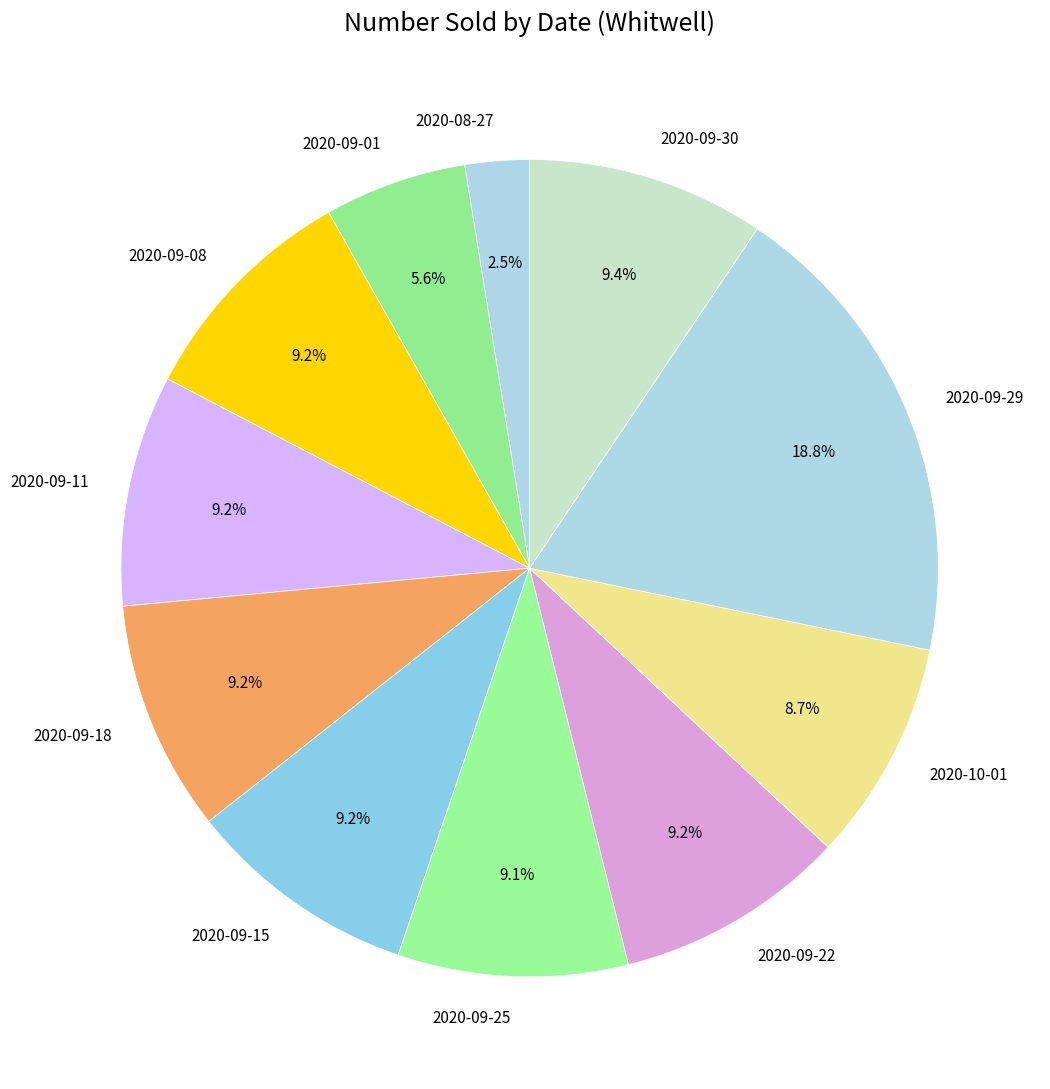

Which category has the biggest portion of the pie?

2020-09-29